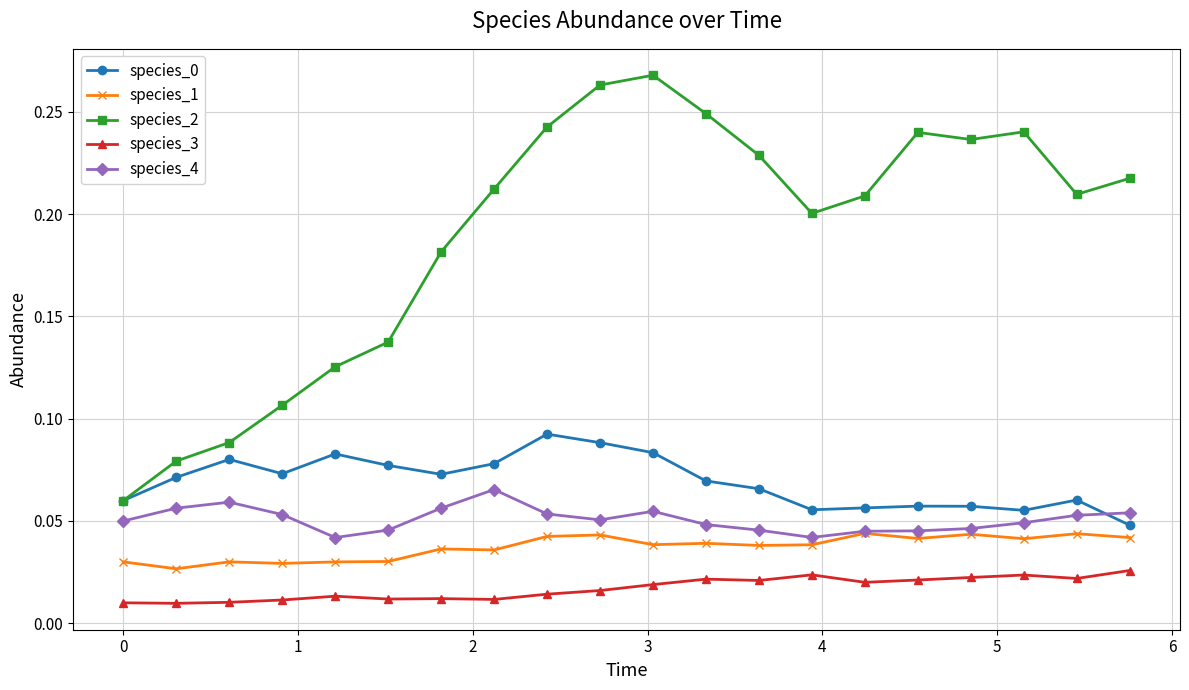

At how many categories does at least one series exceed 0?

20